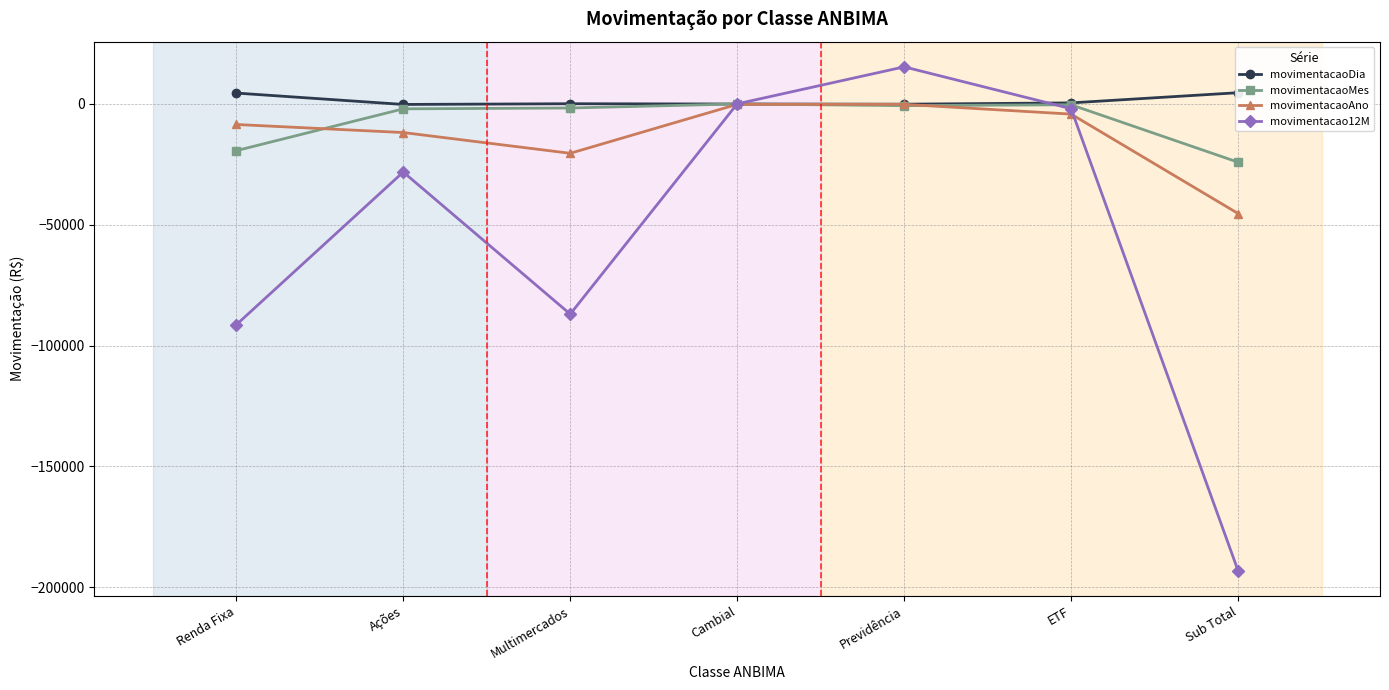

Reading left to right, transcribe all the data shown in this chart.

movimentacaoDia: 4494.0	-215.1	80.2	-36.9	-108.8	432.7	4646.1
movimentacaoMes: -19344.0	-2029.1	-1681.1	-11.1	-704.7	-346.2	-24116.1
movimentacaoAno: -8510.4	-11841.6	-20433.1	-175.4	-177.3	-4213.8	-45351.6
movimentacao12M: -91391.1	-28192.1	-86978.9	27.3	15340.3	-1982.1	-193176.6